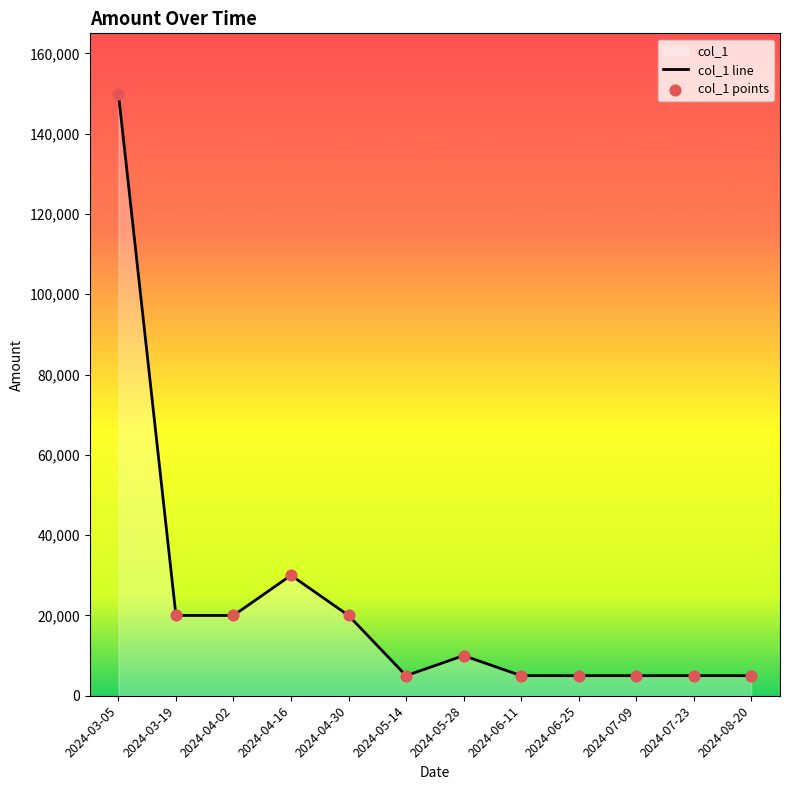

Between 2024-03-19 and 2024-08-20, which is larger?

2024-03-19